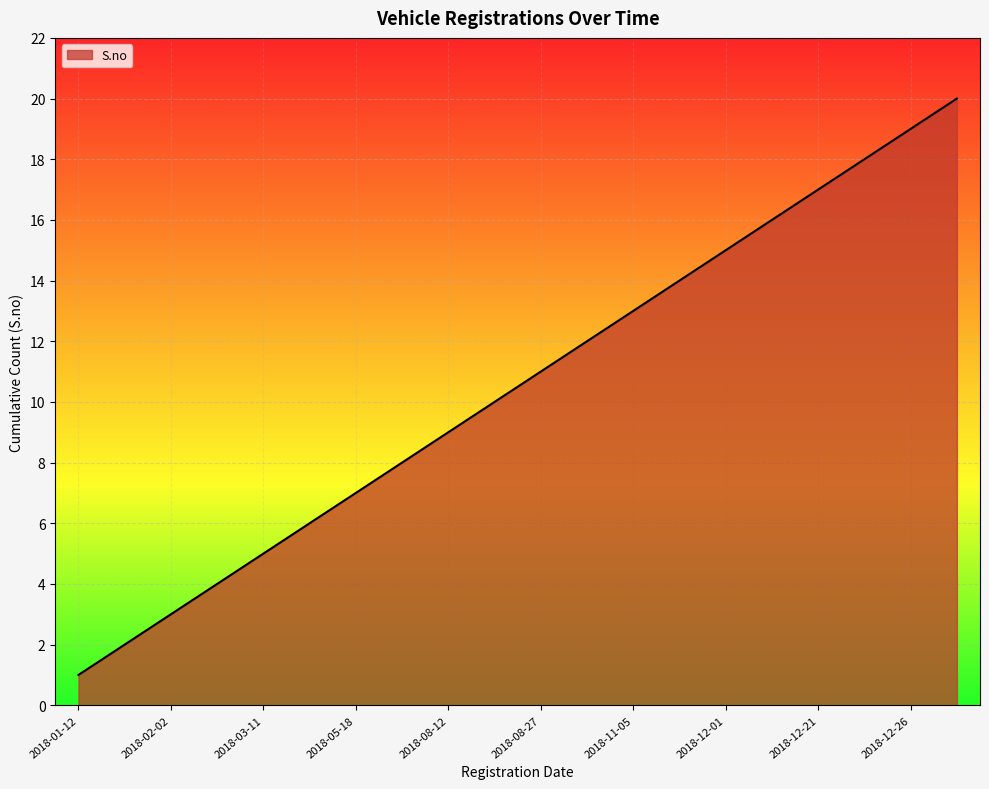

What is the difference between the maximum and minimum values?

19